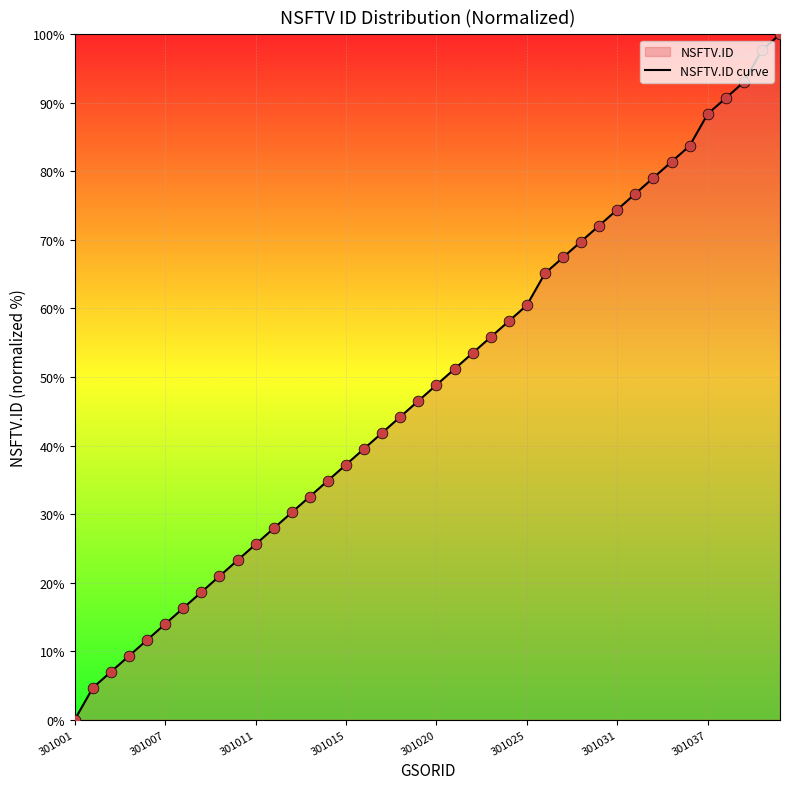

Approximately how many times larger is the value at 301011 compared to 301037?

0.3